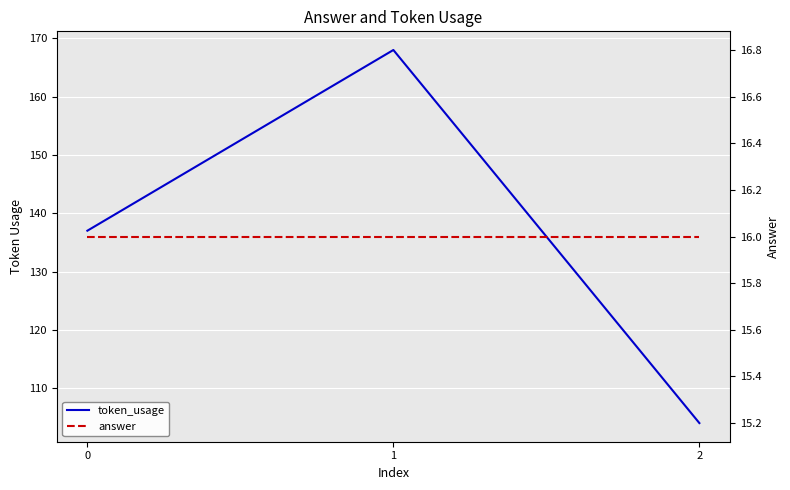

Is it true that answer equals 10 at 0?

False